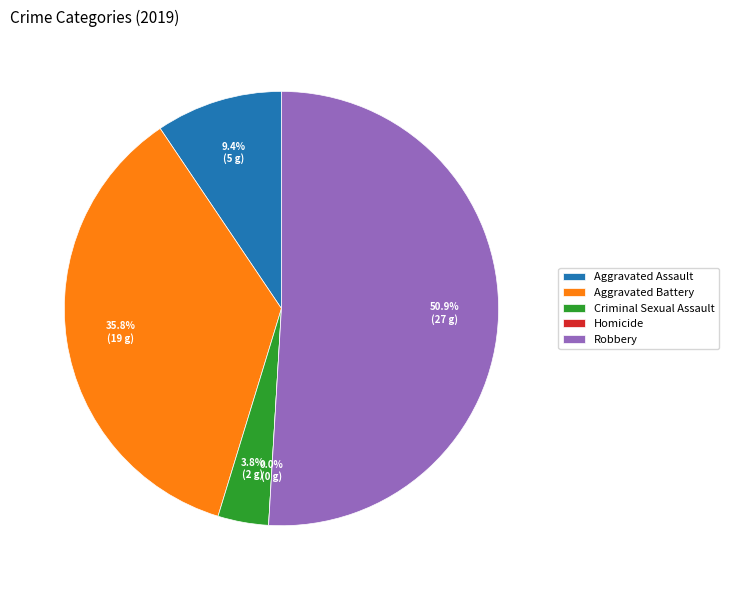

Does Robbery represent more than half of the total?

Yes